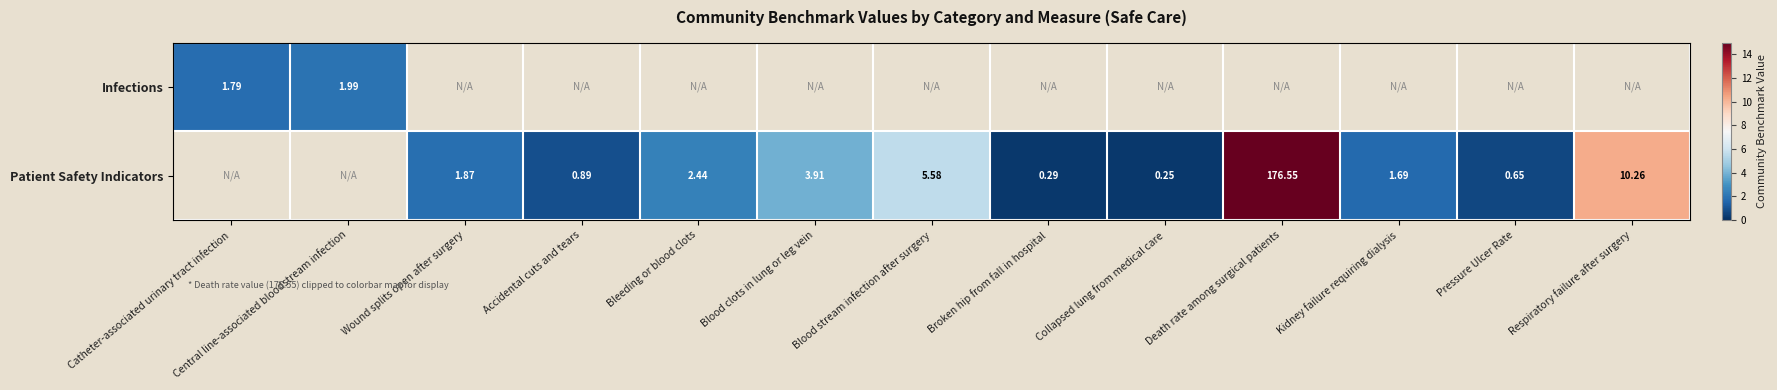

Is the value of Infections at Blood stream infection after surgery greater than the value of Patient Safety Indicators at Catheter-associated urinary tract infection?

No